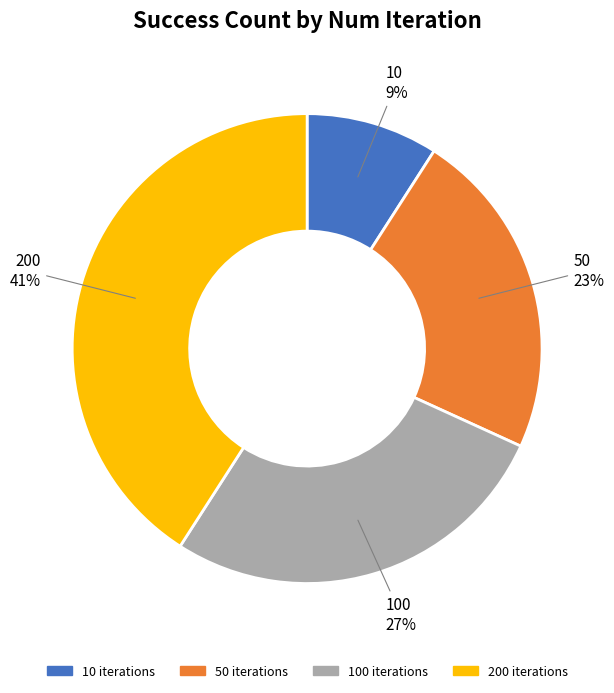

To the nearest percent, what is the difference between the largest and smallest slice percentages?

32%